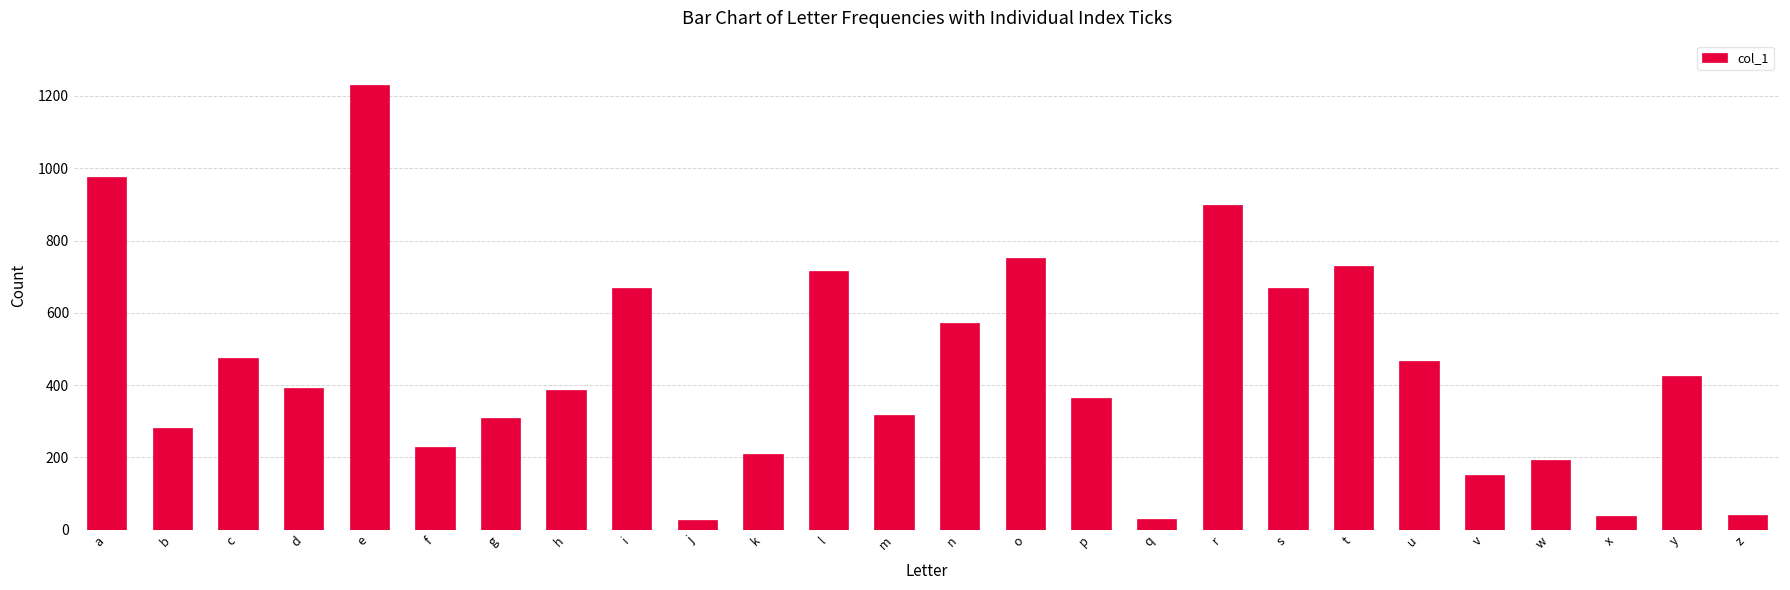

What is the difference between the second highest and second lowest values?

946